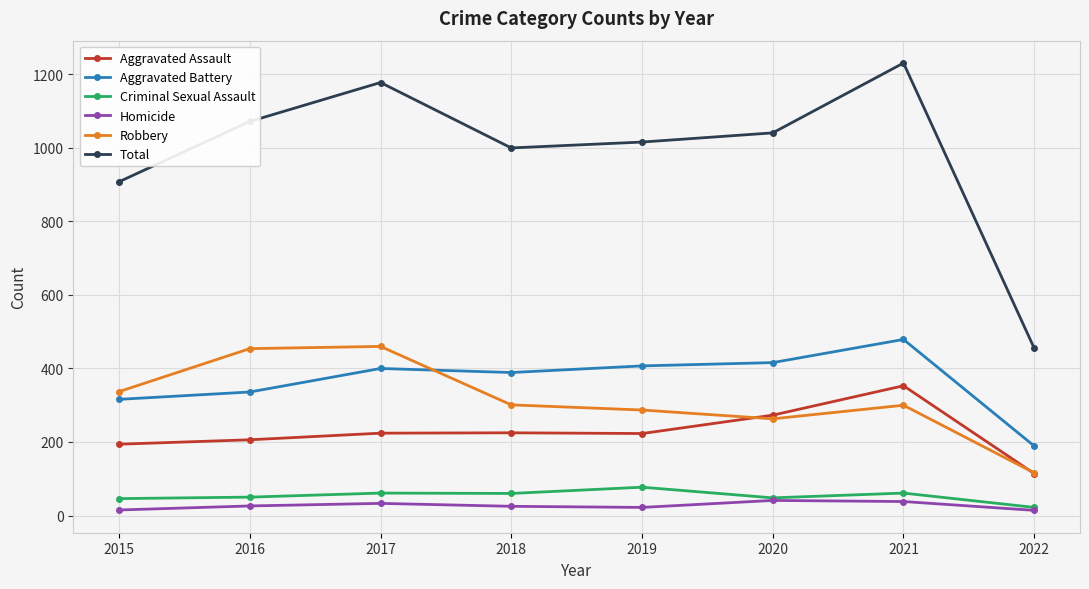

Which series has the largest range (max minus min)?

Total